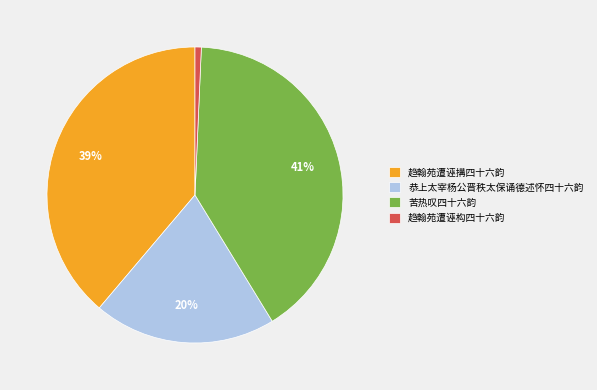

Combined, do 趋翰苑遭诬搆四十六韵 and 苦热叹四十六韵 account for over 50%?

Yes